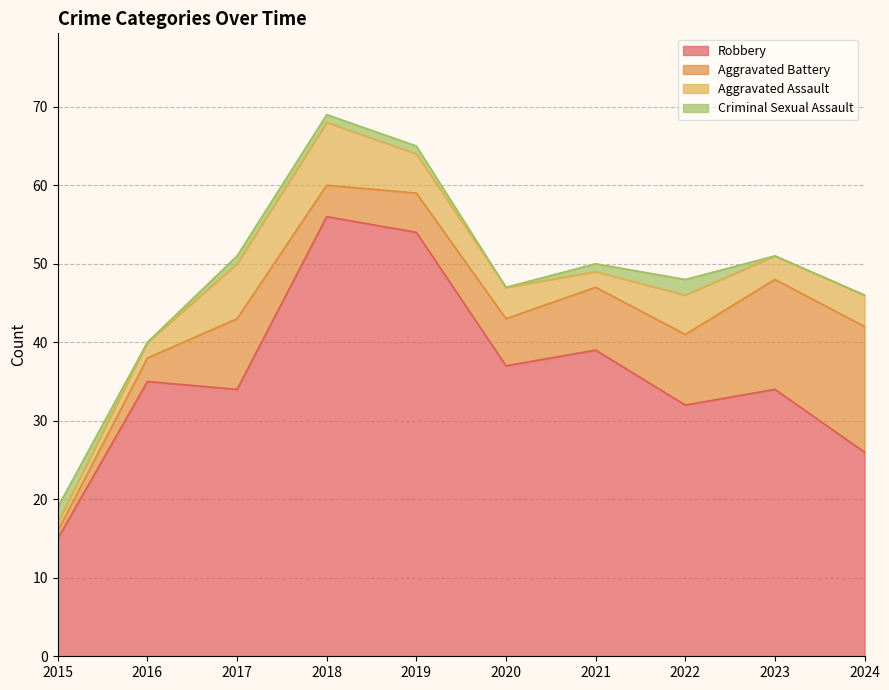

What are all the series names shown in the legend?

Robbery, Aggravated Battery, Aggravated Assault, Criminal Sexual Assault